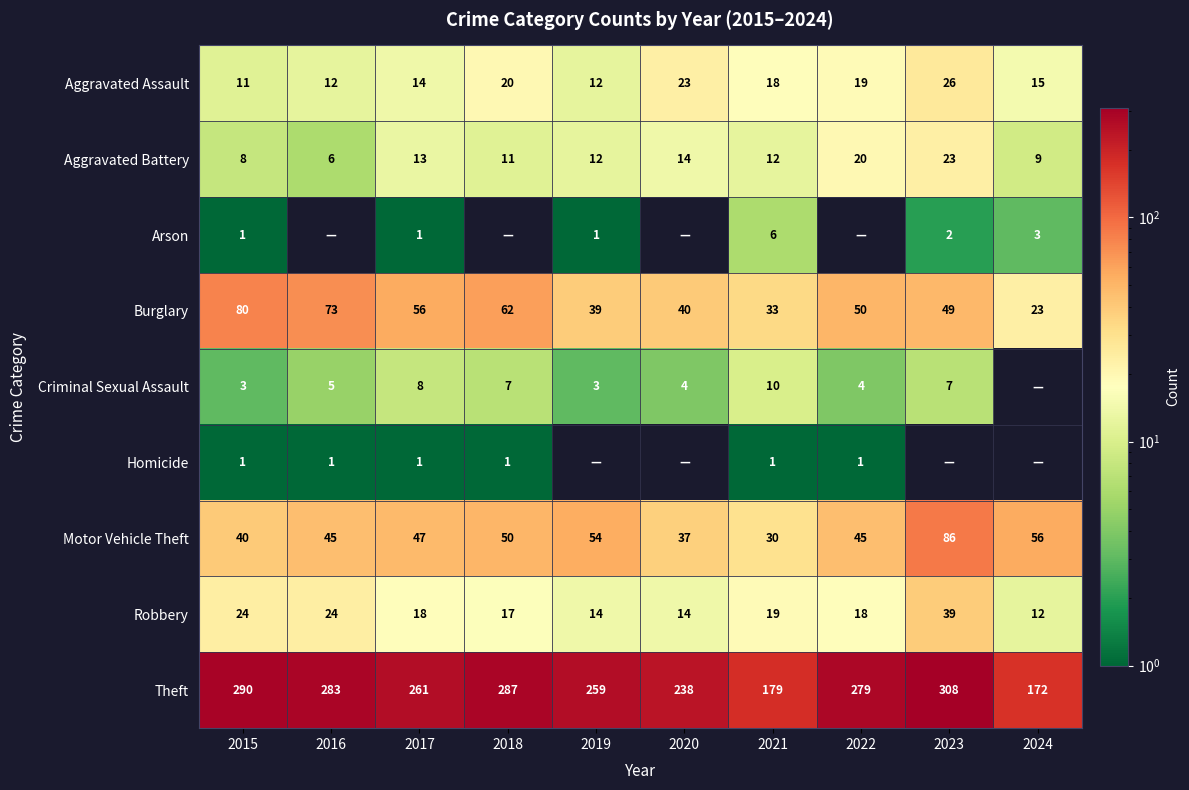

Where is Theft nearest to the value 240?

2020